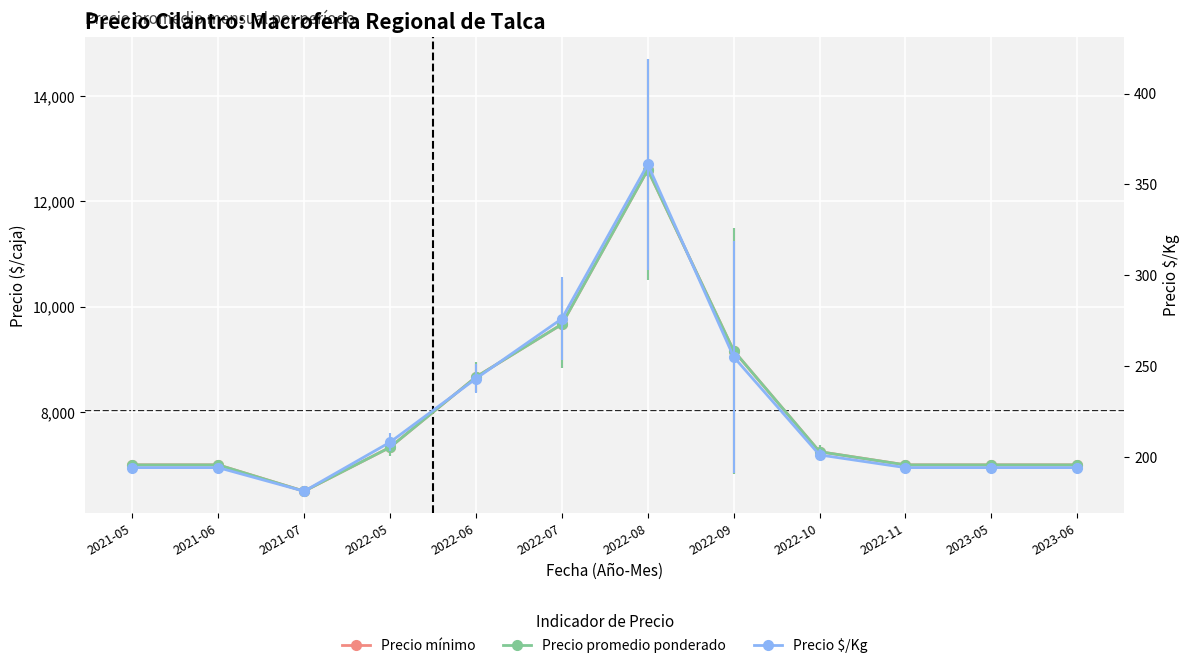

Reading left to right, what are all the values shown in this chart?

Precio mínimo: 7000	7000	6500	7333	8667	9667	12600	9167	7250	7000	7000	7000
Precio promedio ponderado: 7000	7000	6500	7333	8667	9667	12600	9167	7250	7000	7000	7000
Precio $/Kg: 194	194	181	208	243	276	361	255	201	194	194	194